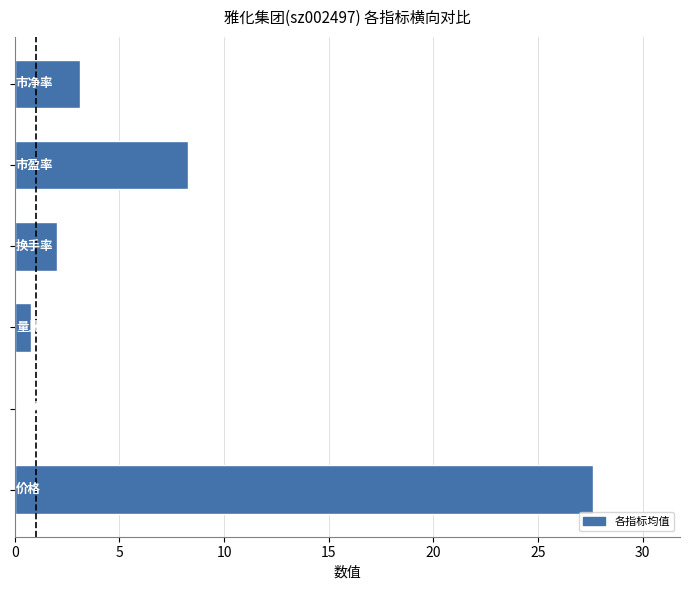

Reading right to left, transcribe all the data shown in this chart.

3.1	8.3	2.0	0.8	-0.8	27.6